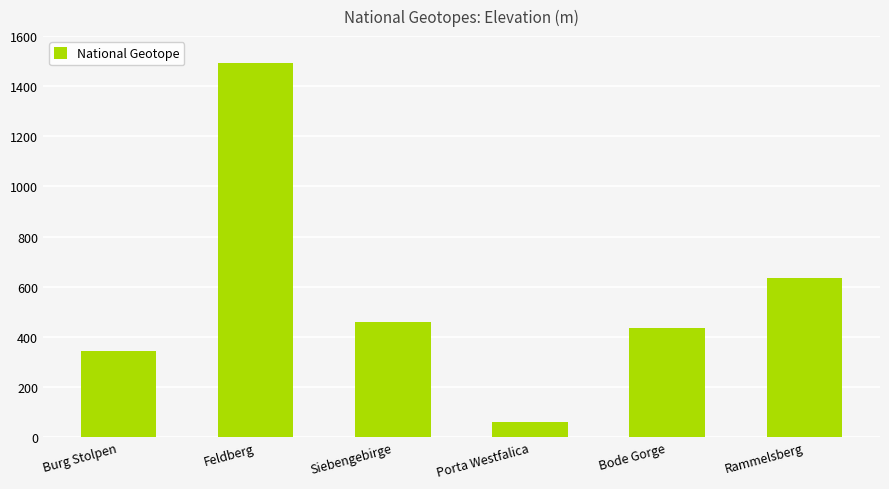

Does the chart contain any negative values?

No